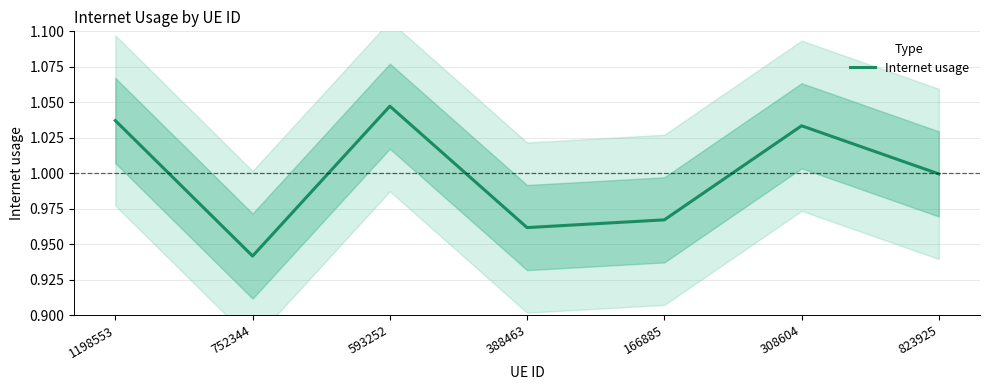

What position from the left is 752344?

2